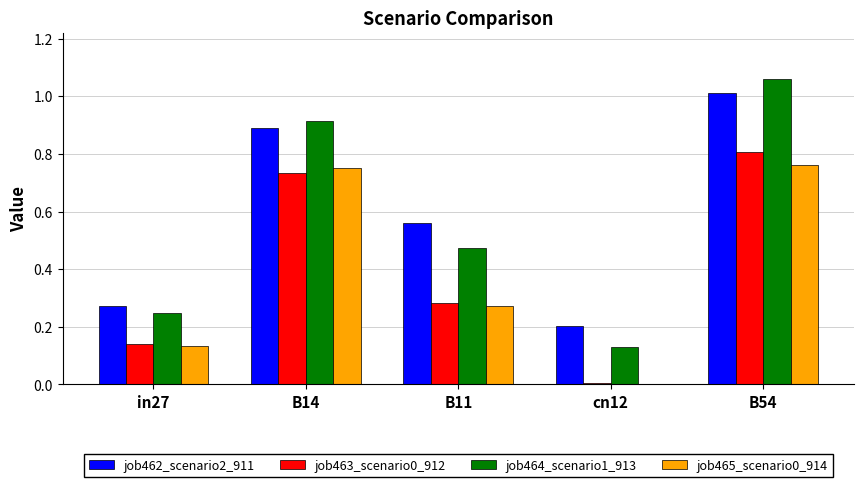

At which category is the sum across all series the highest?

B54